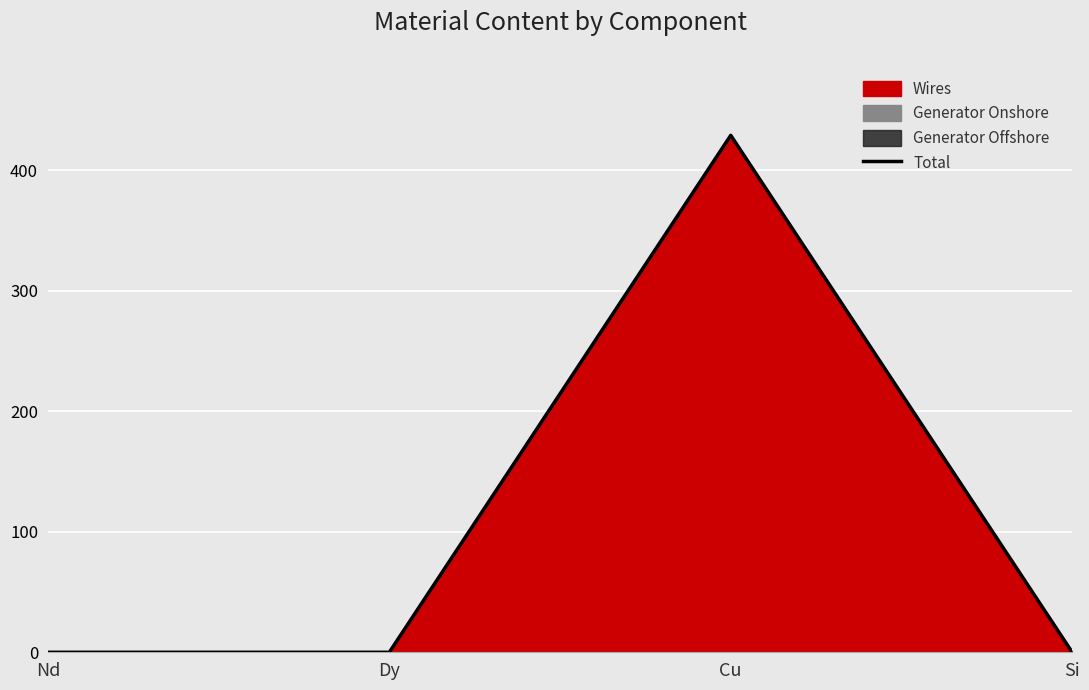

True or false: the data shows 0.0 at Nd.

True